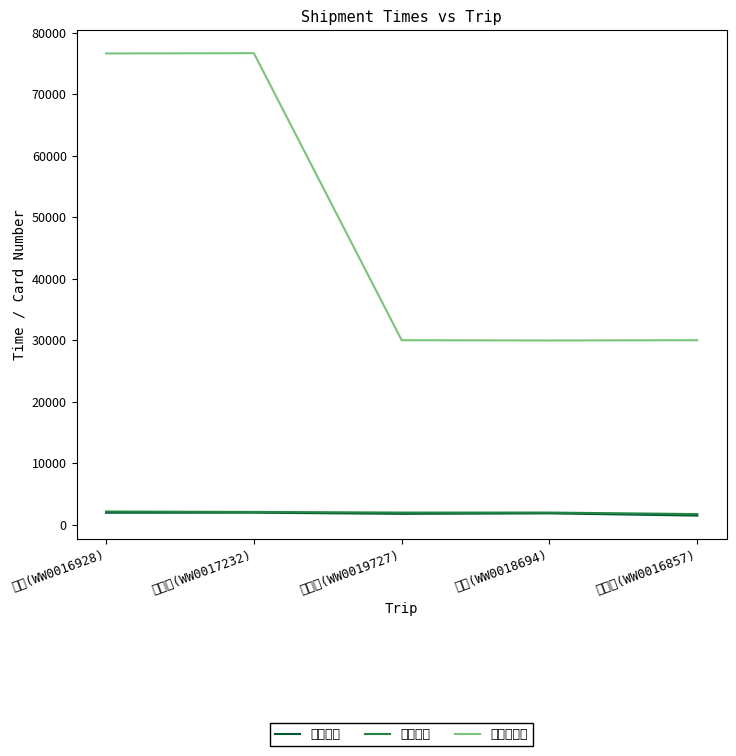

Is this an area chart (filled region under the line)?

No